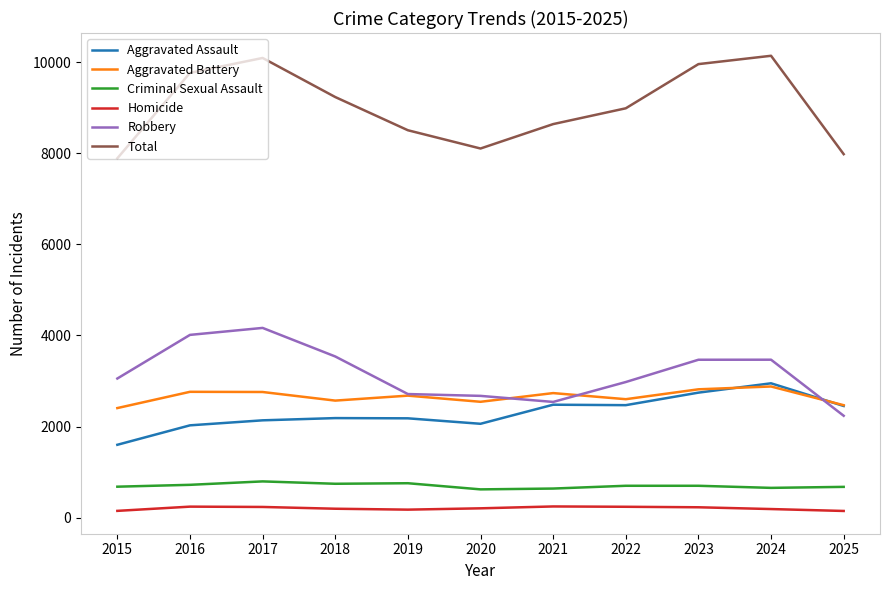

In Aggravated Assault, how many points are higher than both neighbors (excluding endpoints)?

3